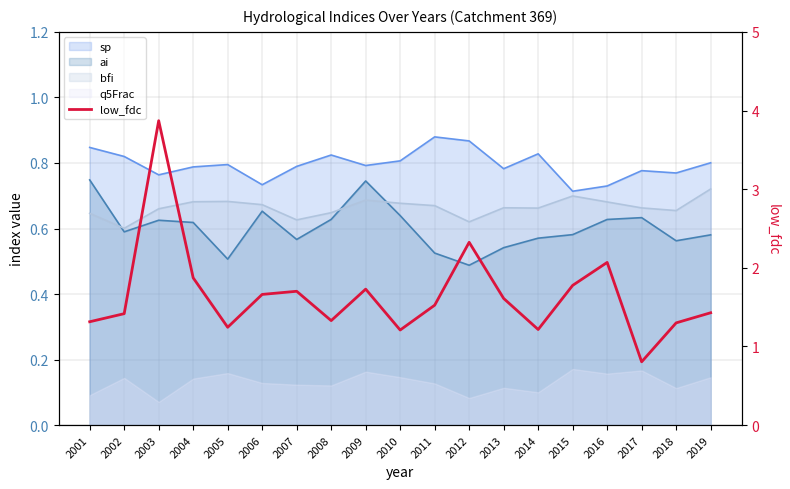

Which has a higher value, 2002 or 2011?

2011